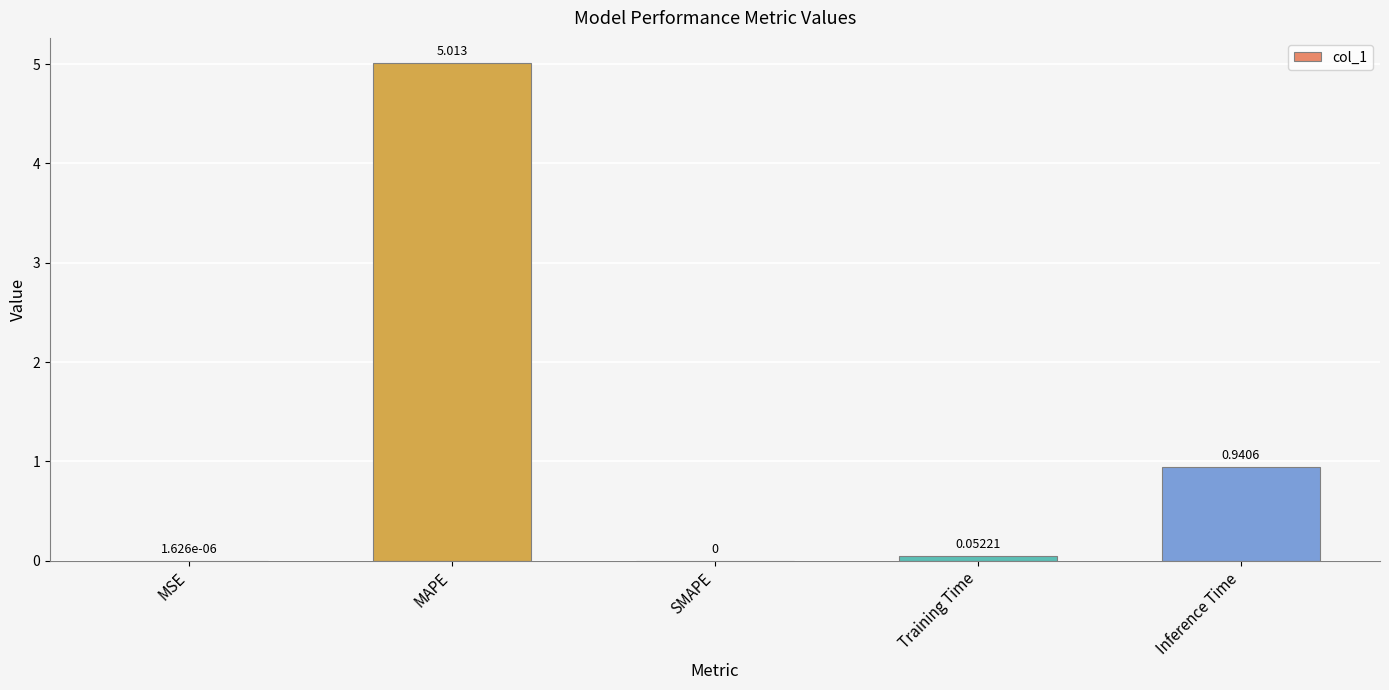

Which has a higher value, MAPE or MSE?

MAPE